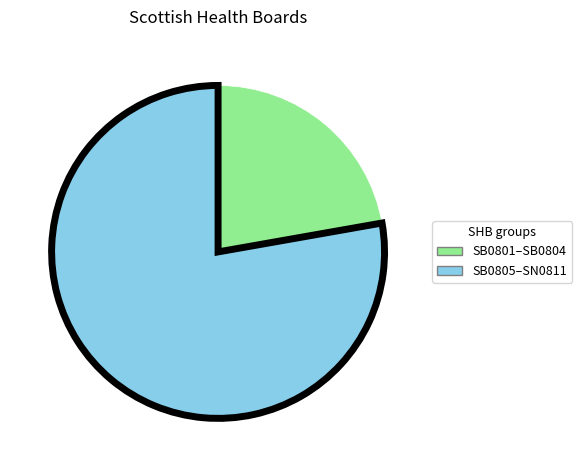

Which slice is the smallest?

SB0801–SB0804